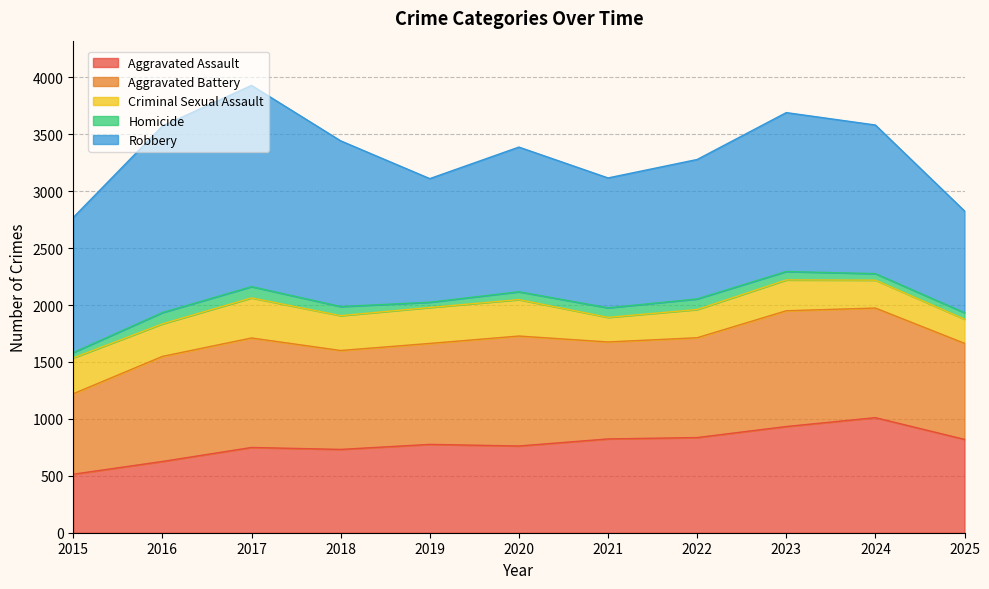

What is the value of the Aggravated Battery point at the 9th from the left?

1017